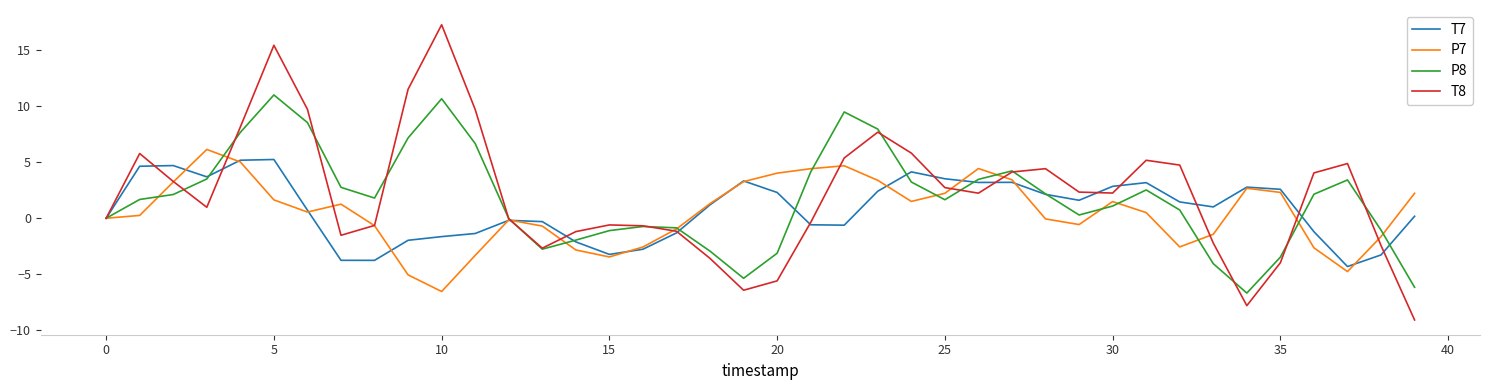

What is the average value of the P7 series?

0.5